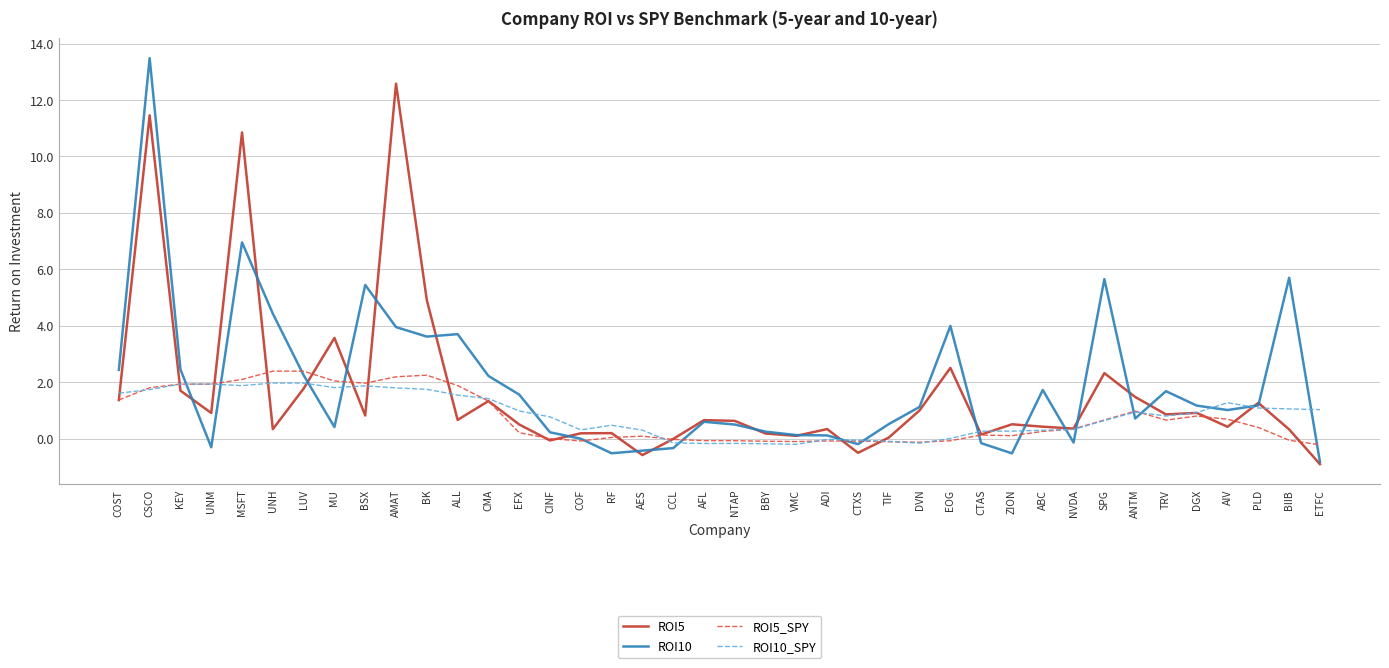

The ROI10 series shows 1.6 at EFX. True or false?

True